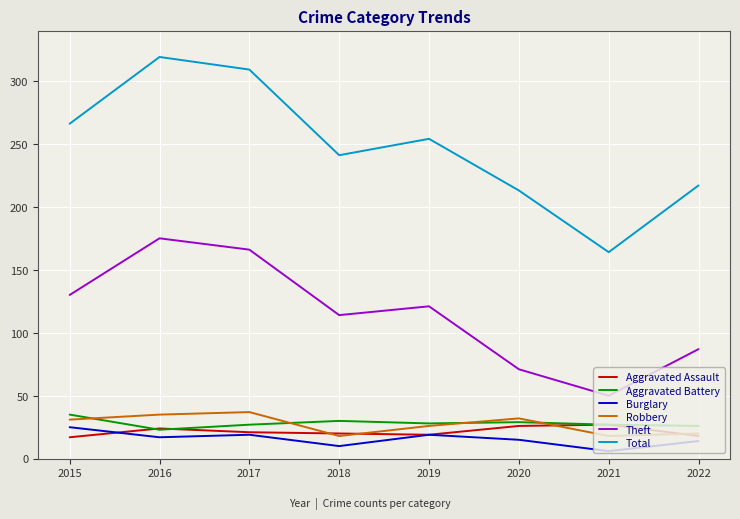

True or false: Burglary and Aggravated Battery intersect in this chart.

False